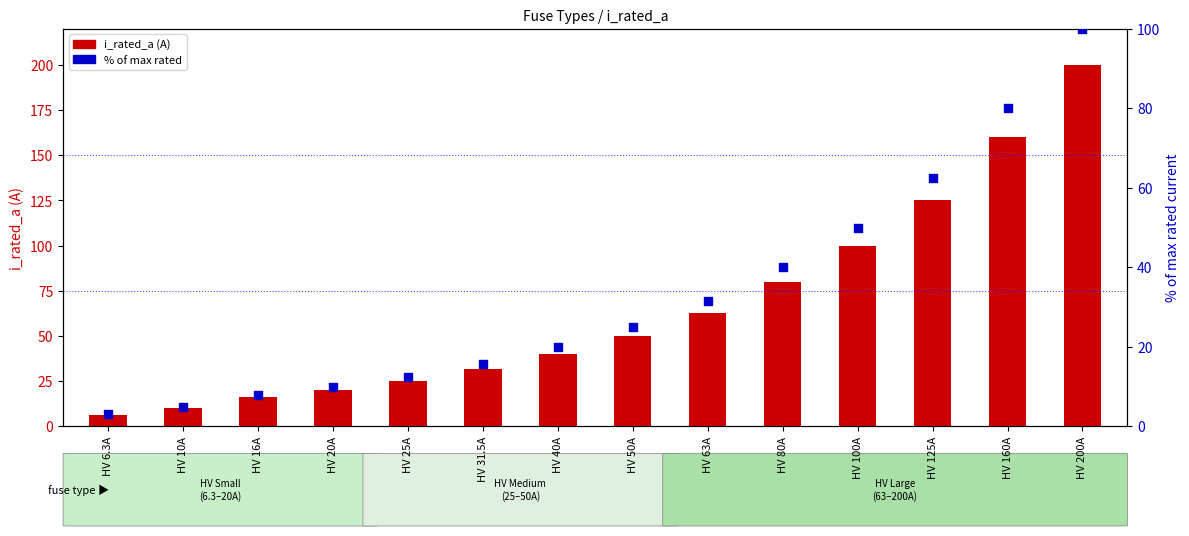

What are all the series names shown in the legend?

i_rated_a, % of max rated